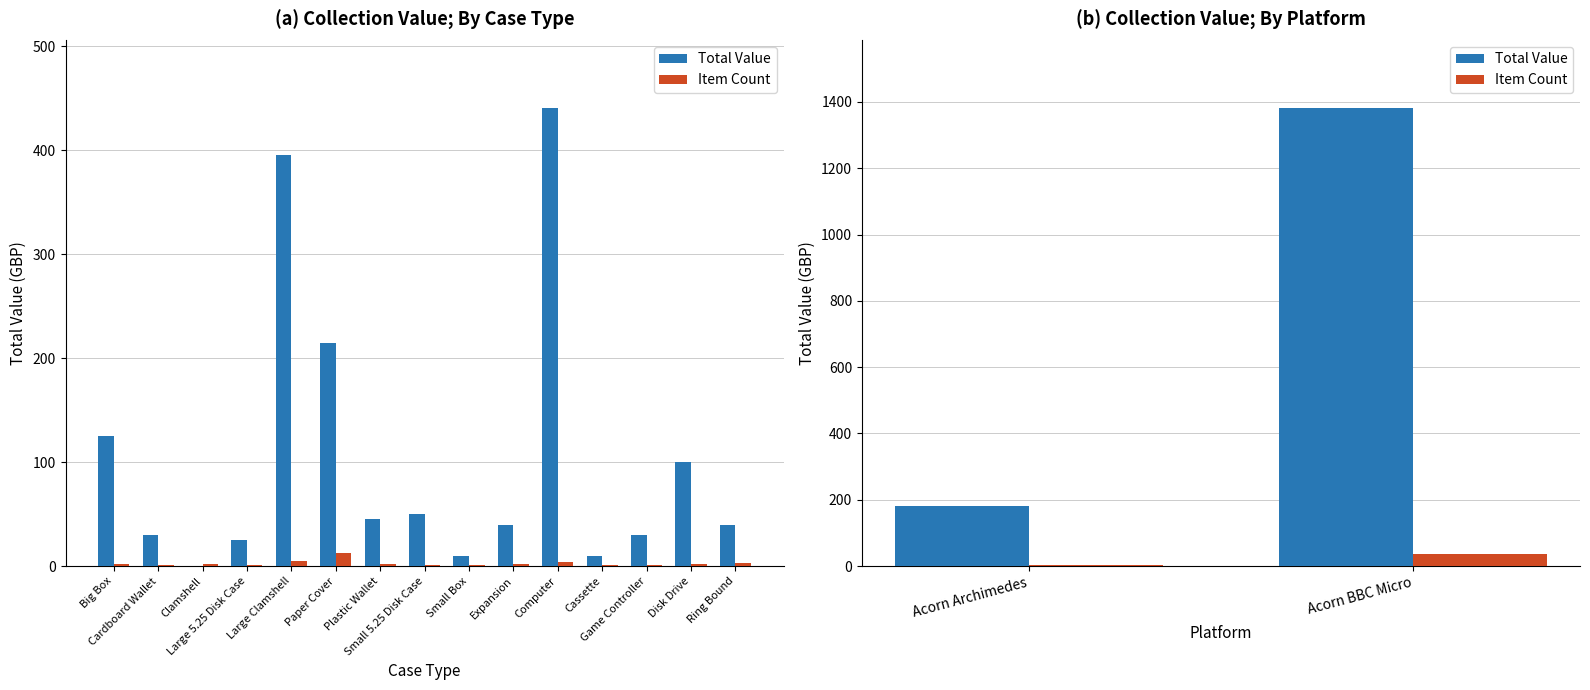

What is the difference between the maximum and minimum values in the Total Value series?

1200